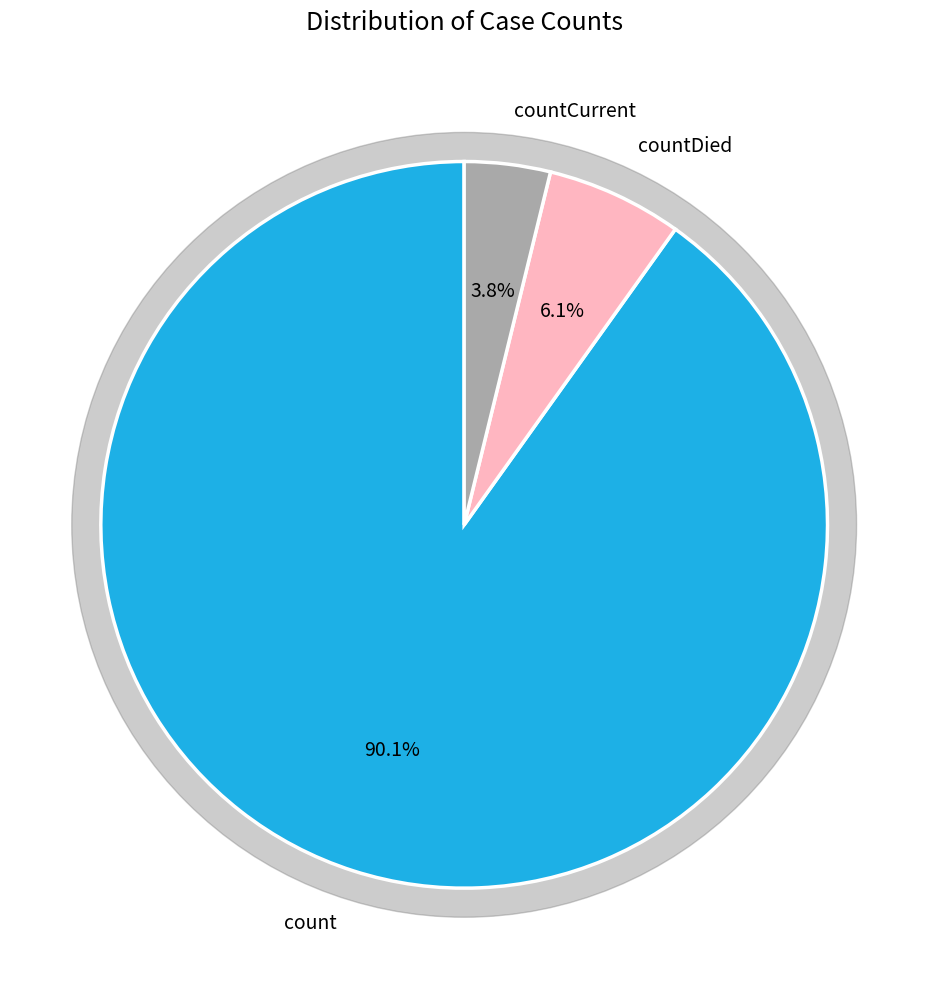

To the nearest percent, what is the difference between the largest and smallest slice percentages?

86%